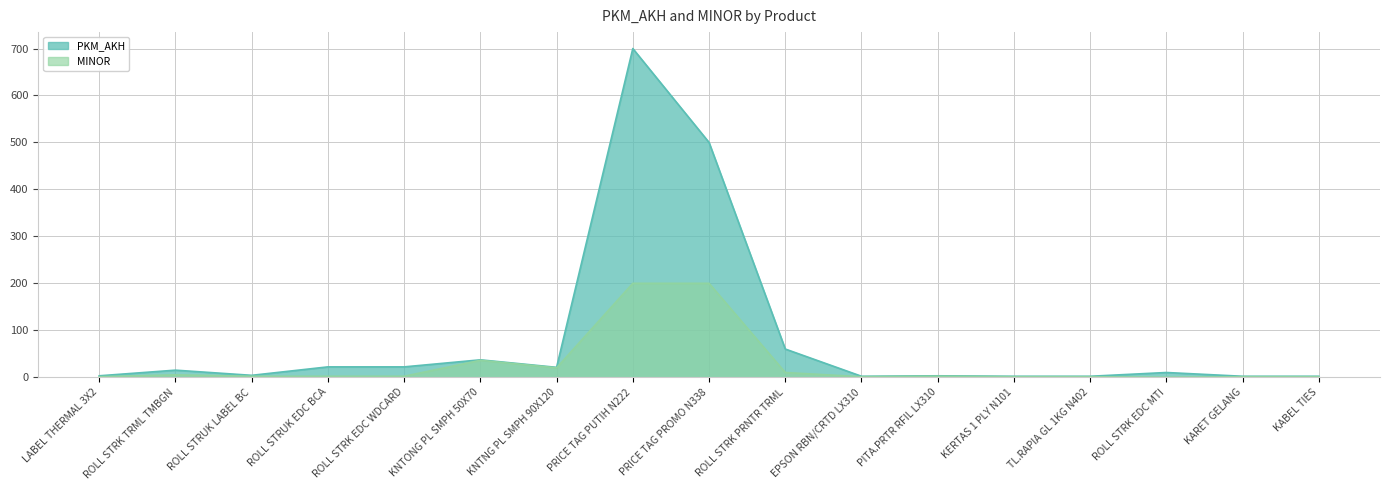

The value of PKM_AKH at ROLL STRK TRML TMBGN is 26. True or false?

False